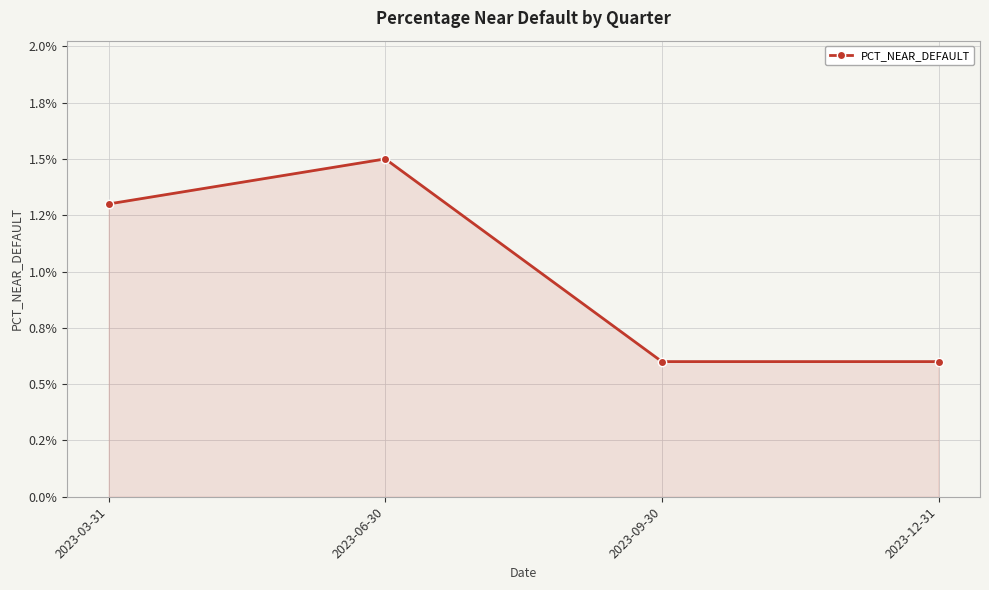

Does the chart display data point markers on the line(s)?

Yes